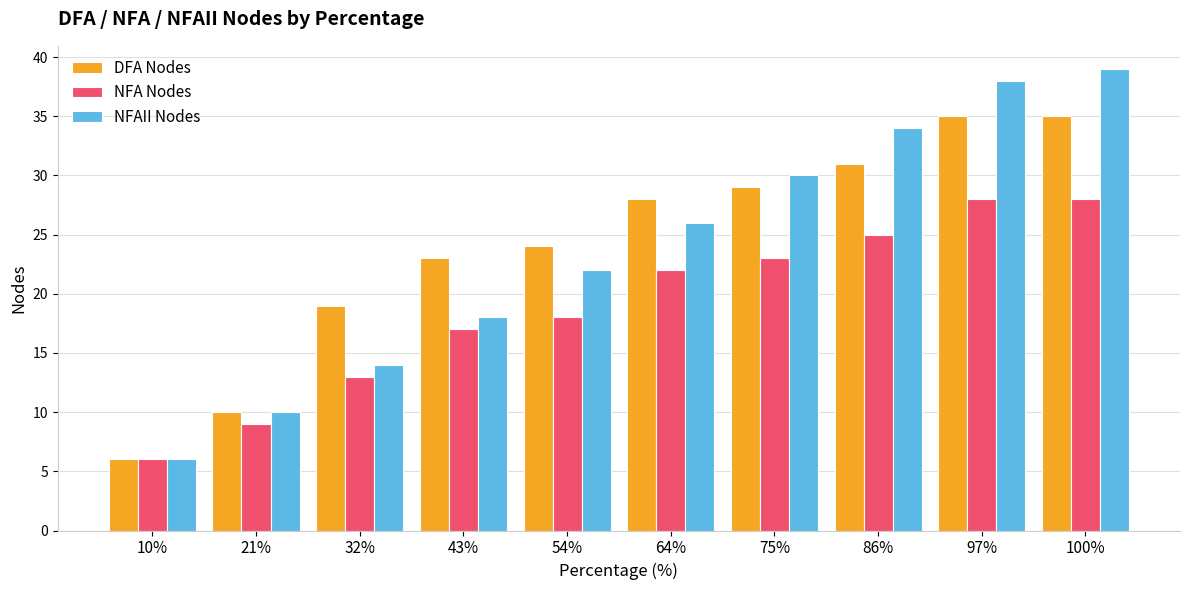

Reading left to right, what are all the values shown in this chart?

DFA Nodes: 6	10	19	23	24	28	29	31	35	35
NFA Nodes: 6	9	13	17	18	22	23	25	28	28
NFAII Nodes: 6	10	14	18	22	26	30	34	38	39